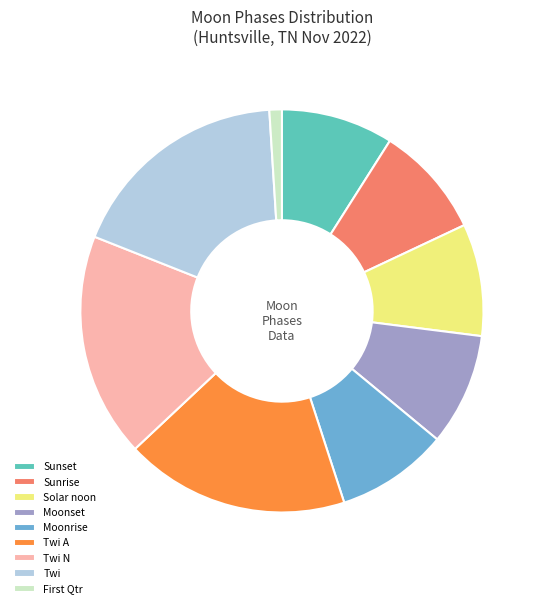

Combined, do Twi N and Twi A account for over 50%?

No